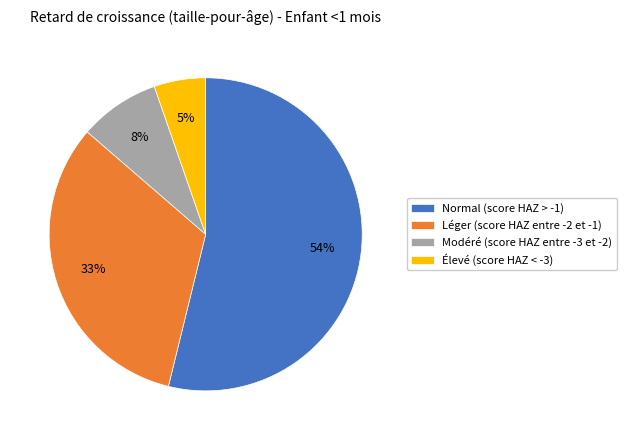

What percentage is the Modéré (score HAZ entre -3 et -2) slice, to the nearest percent?

8%